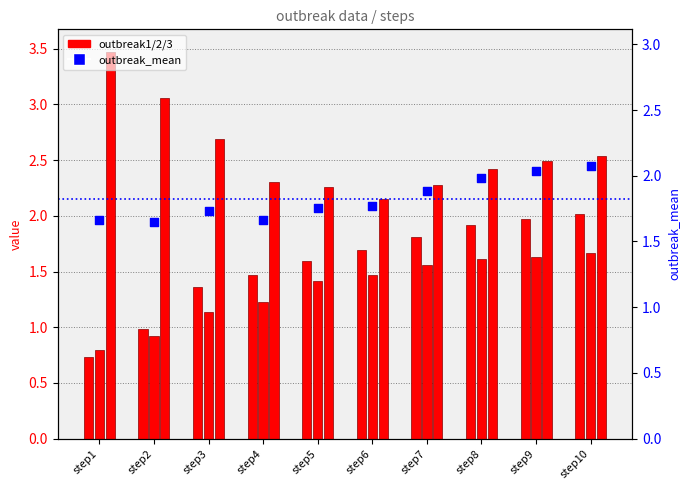

What is the total value across all series at step2?

6.6